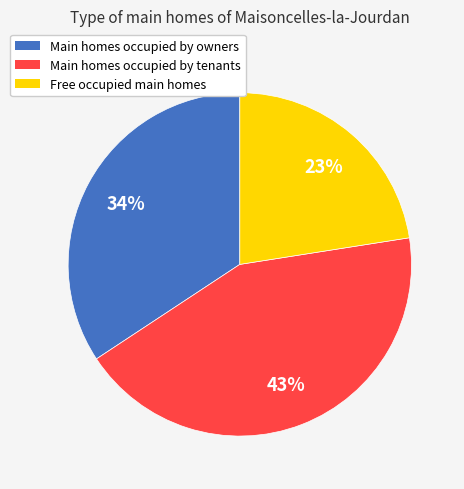

Is there a majority slice in this chart?

No